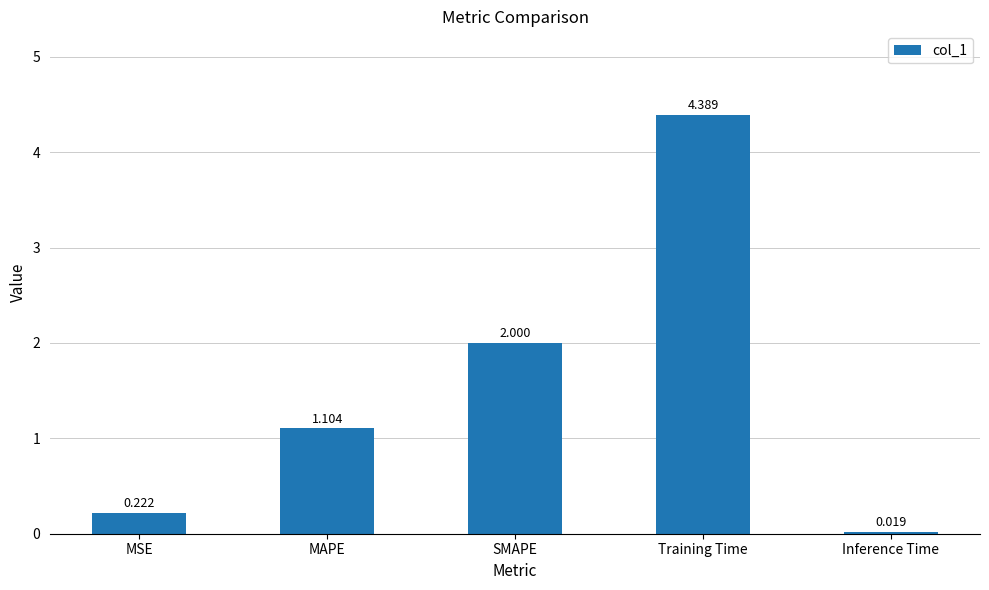

What is the approximate value at MAPE?

1.1